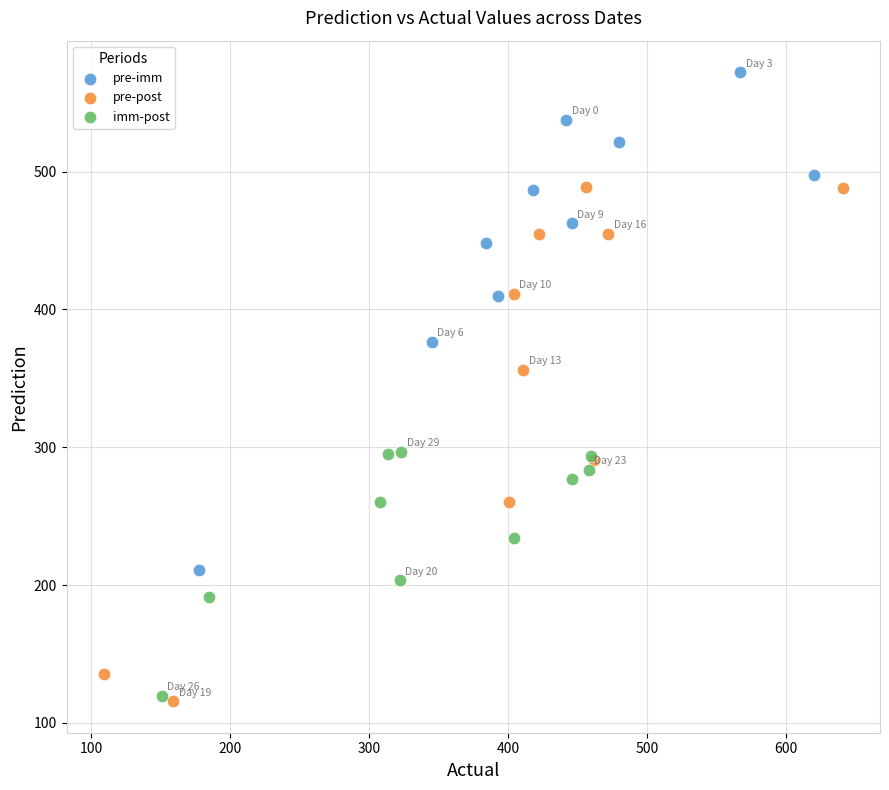

What are all the series names shown in the legend?

pre-imm, pre-post, imm-post